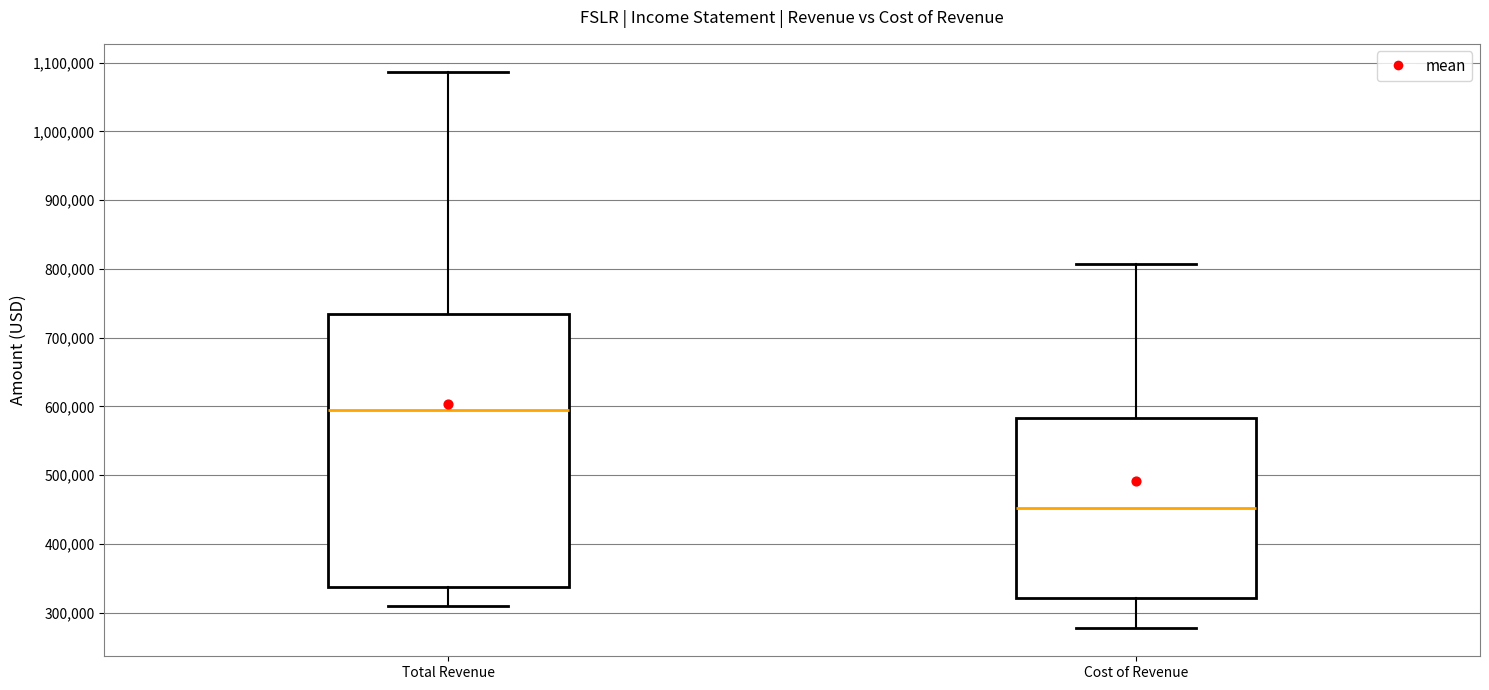

Which box is the tallest, from its lower edge to its upper edge?

Total Revenue